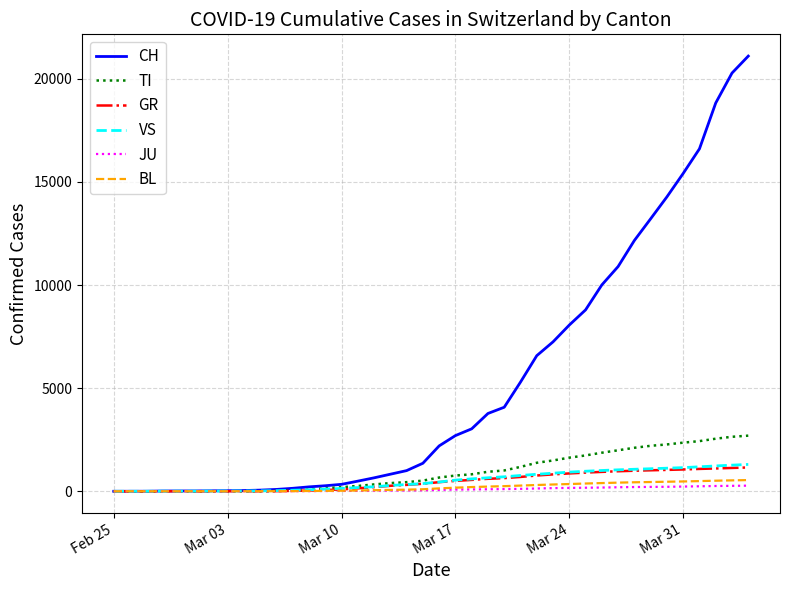

Which series has the widest spread of values?

CH